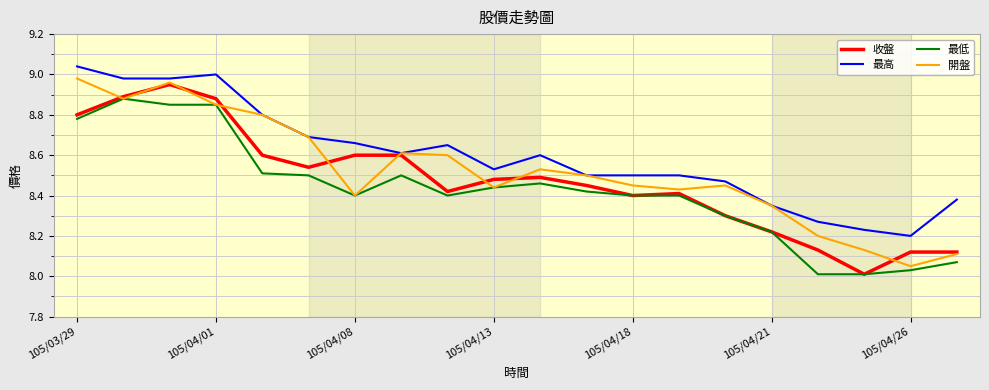

Which series has the largest total across all categories?

最高